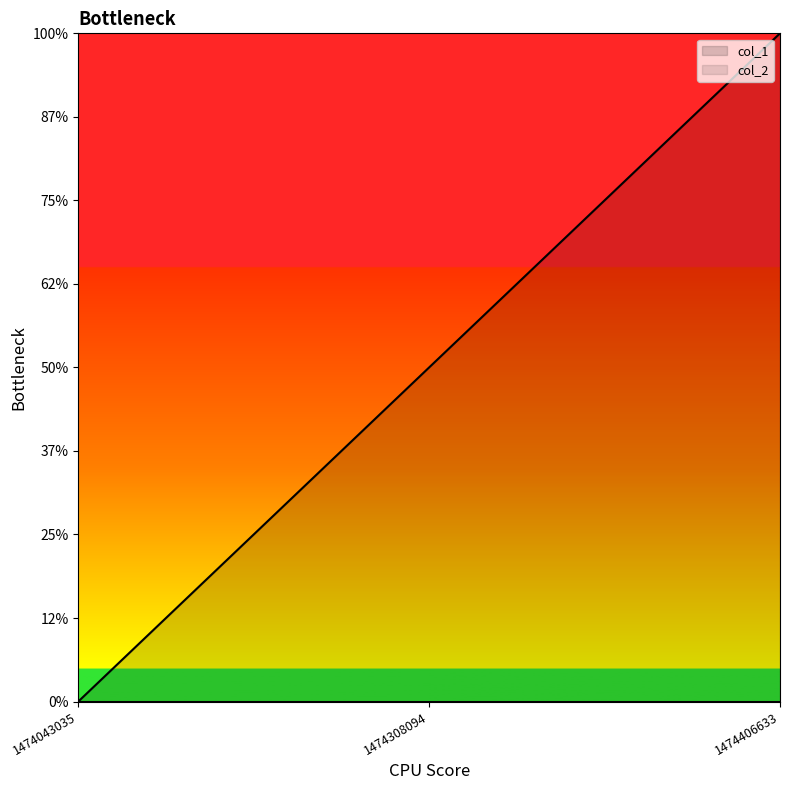

The value at 1474308094 is 1. True or false?

False